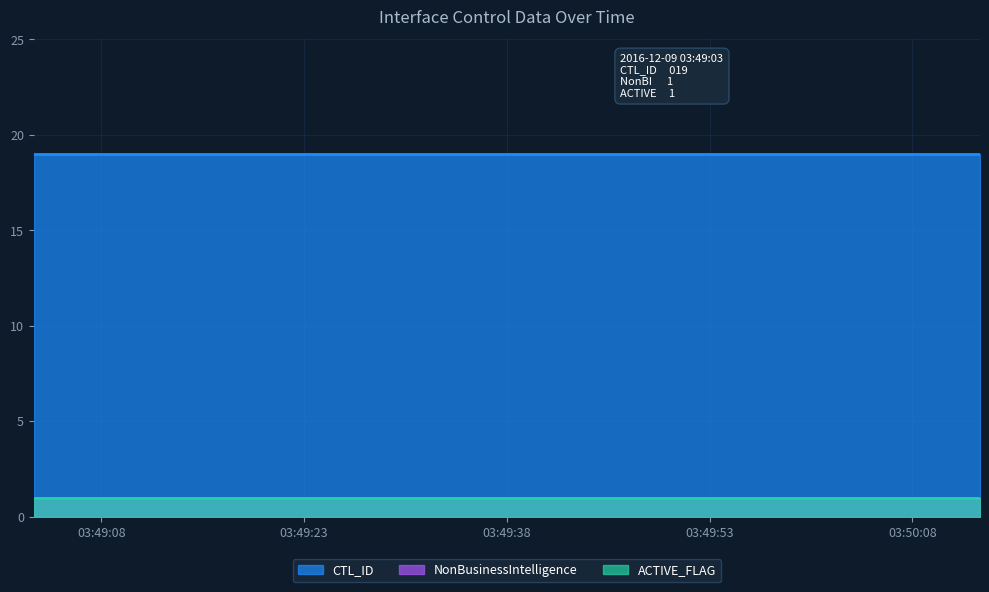

Is it true that CTL_ID equals 8 at 2016-12-09 03:49:30?

False